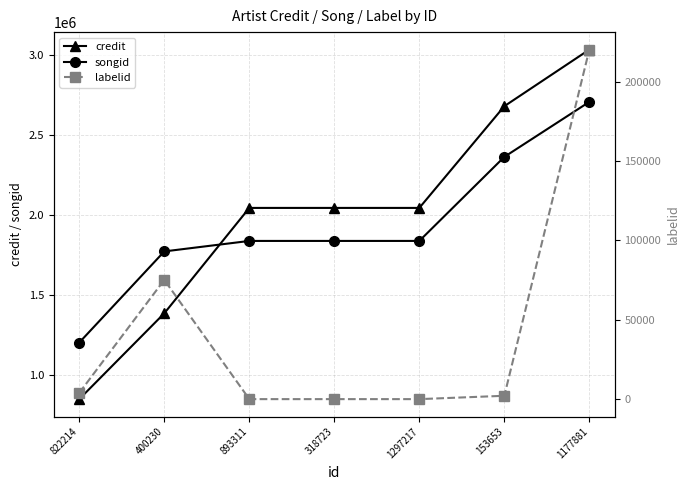

List the labels in order of credit value, largest first.

1177881, 153653, 893311, 318723, 1297217, 400230, 822214